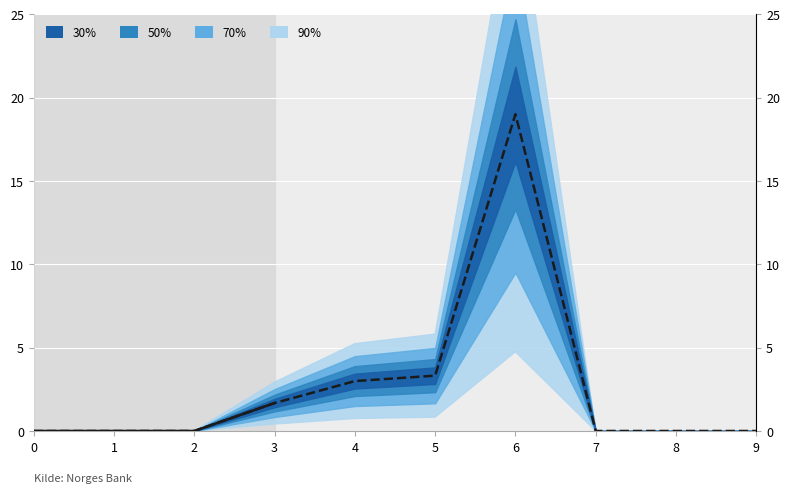

Between 3 and 7, which is larger?

3